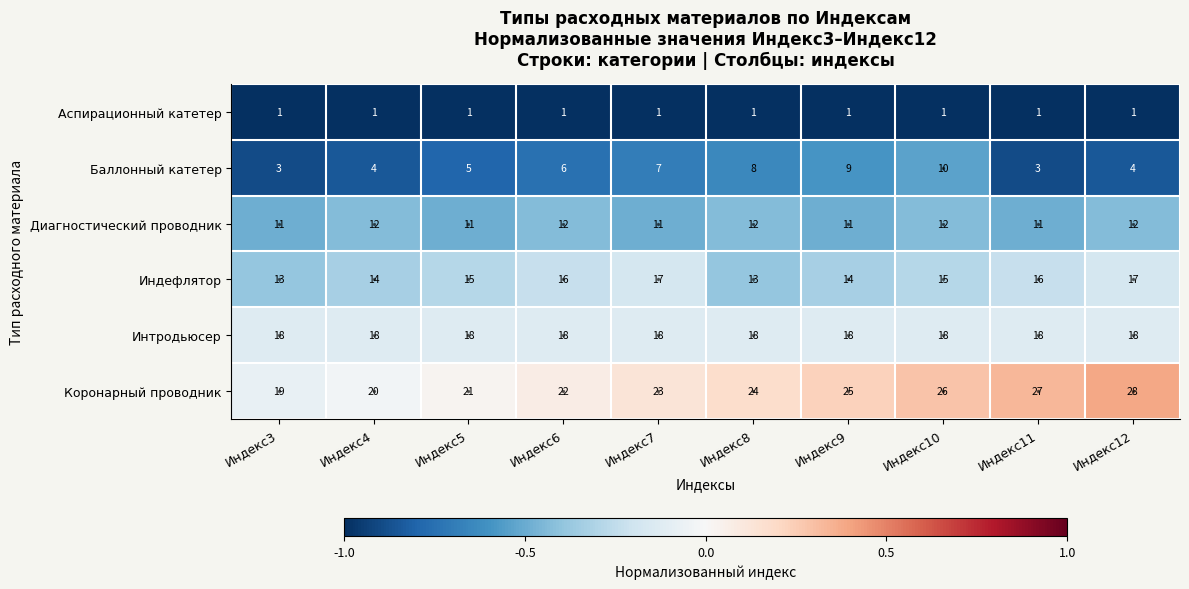

True or false: Индефлятор has a value of 15 at Индекс10.

True